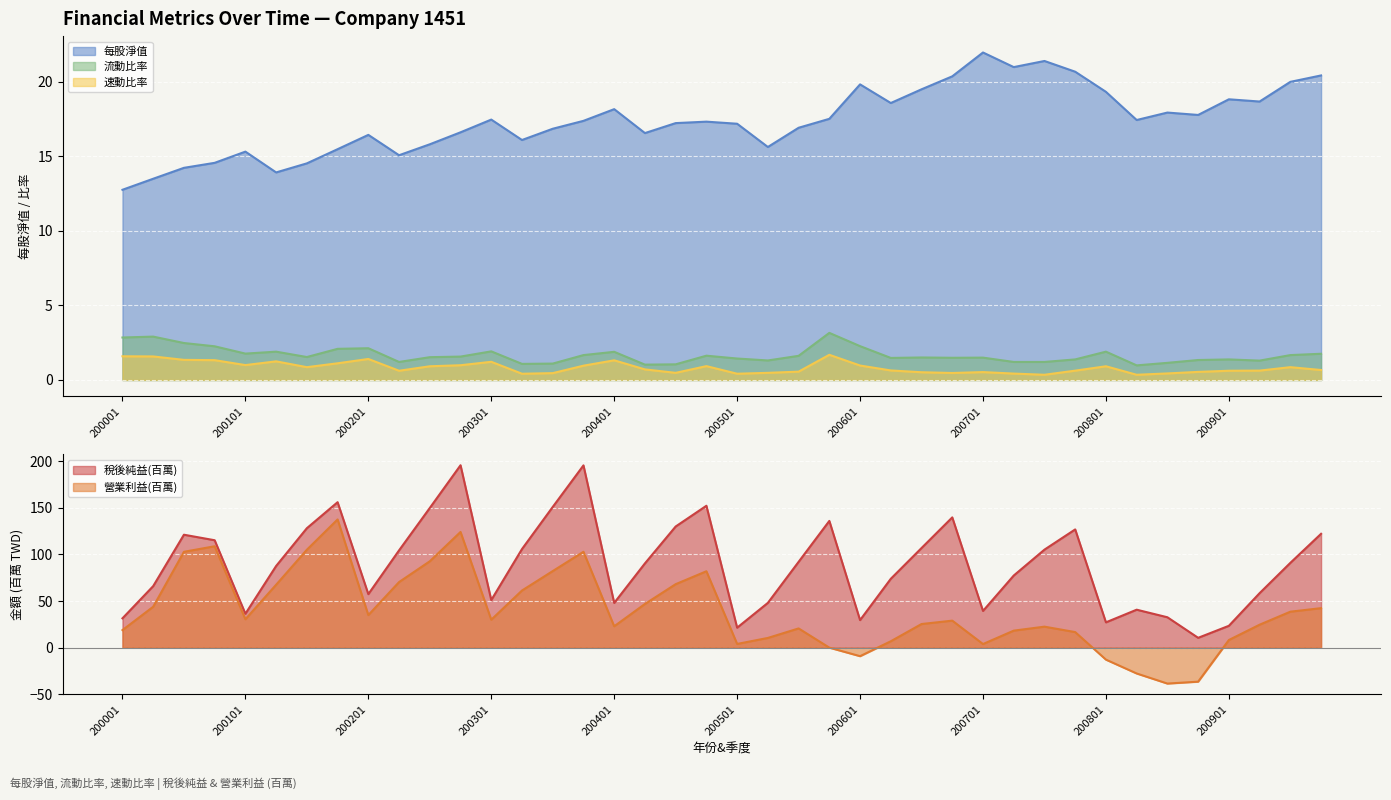

The 流動比率 series shows 1.6 at 200402. True or false?

False